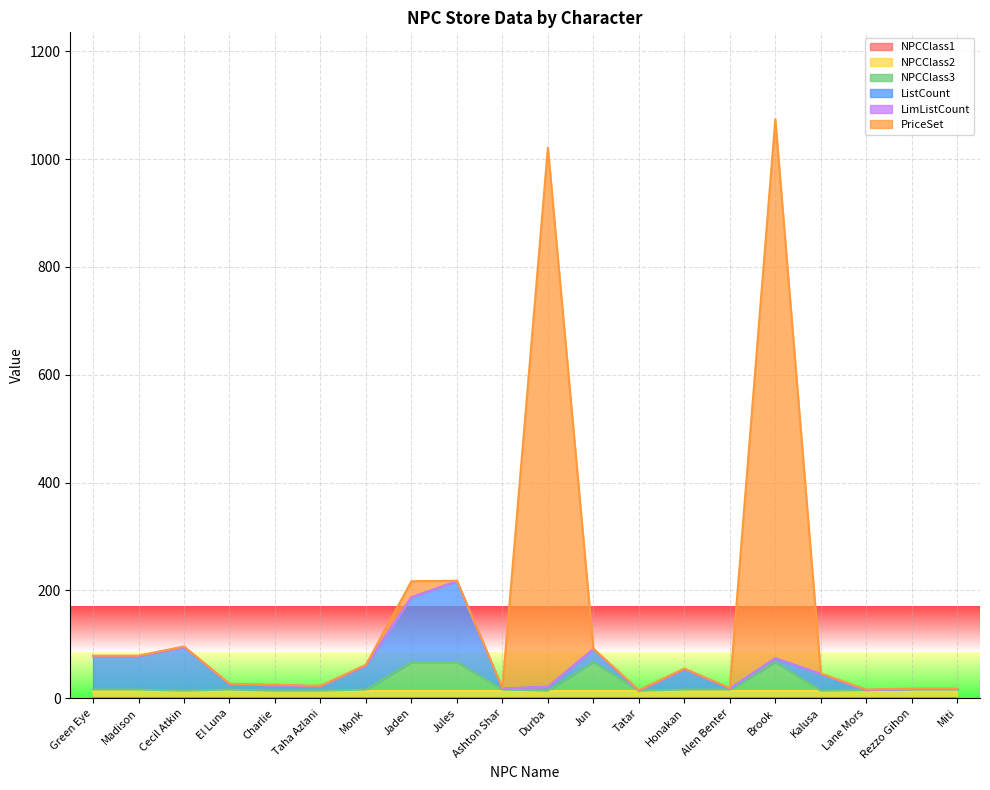

Which series changed the most between Cecil Atkin and Charlie?

ListCount